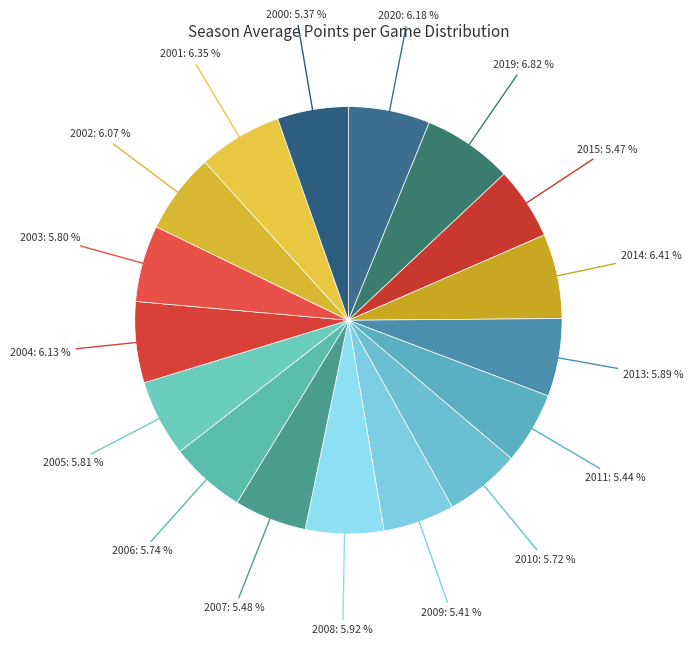

Which slice is the smallest?

2000